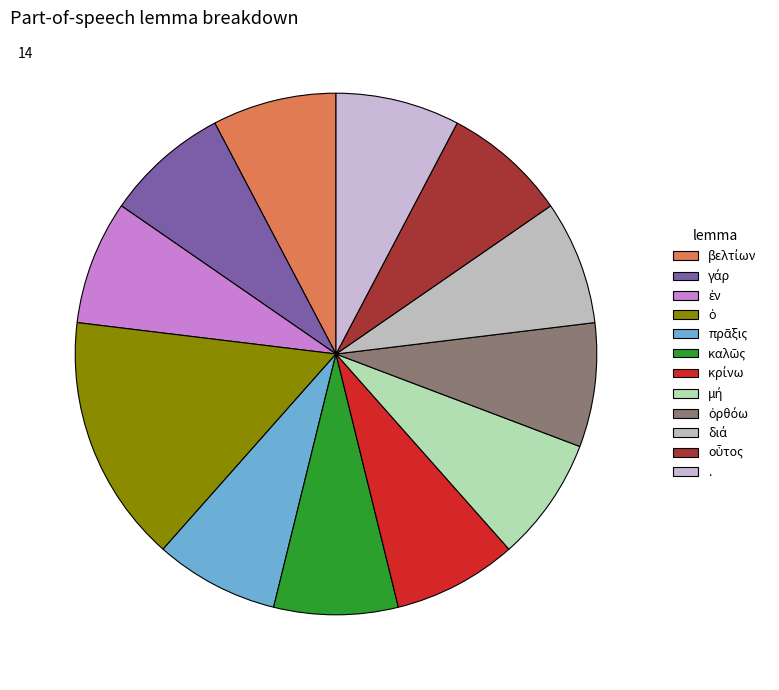

Approximately how many times larger is the value at πρᾶξις compared to .?

1.0